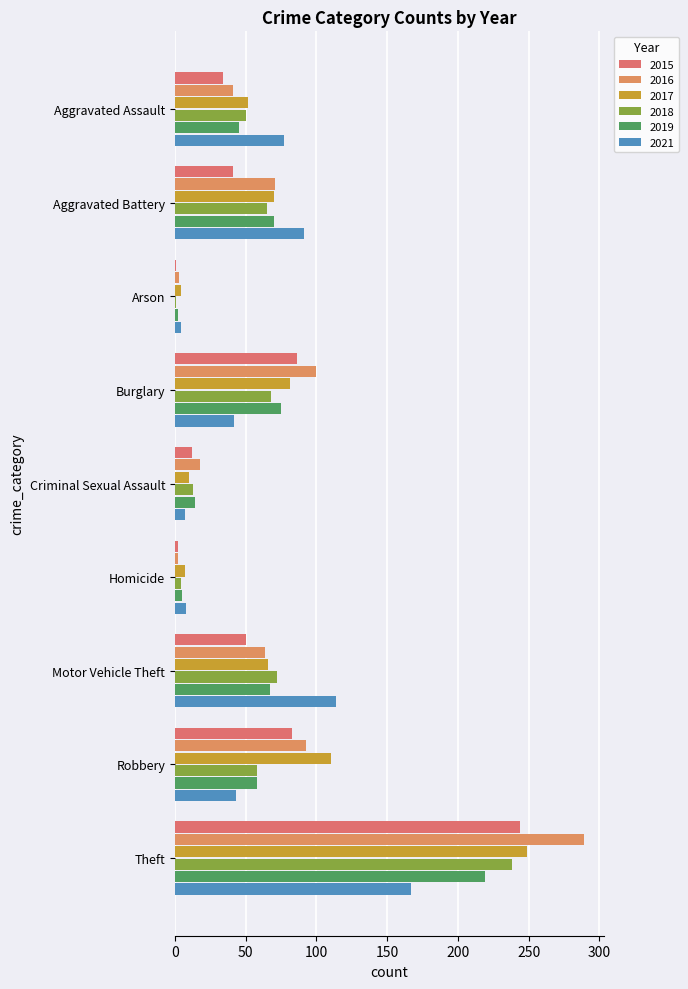

What value does the 2015 series have at Aggravated Assault, to the nearest 10?

30